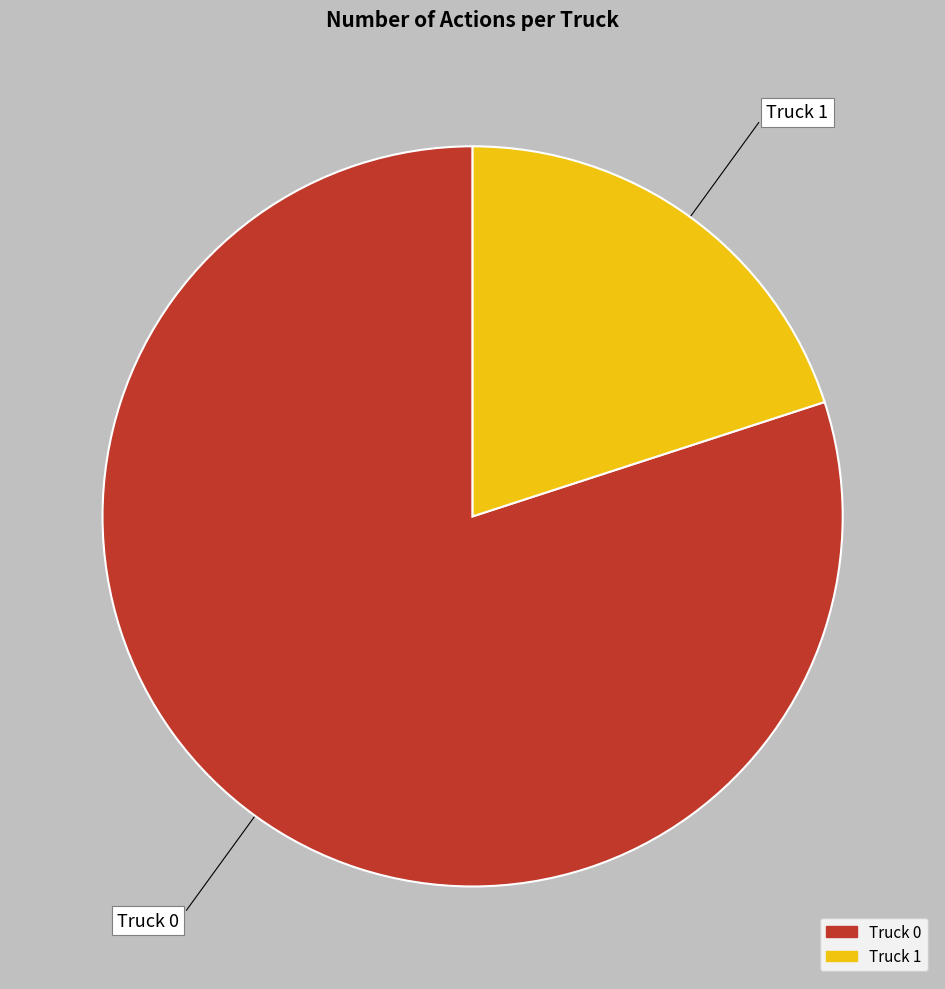

Which has a higher value, Truck 0 or Truck 1?

Truck 0